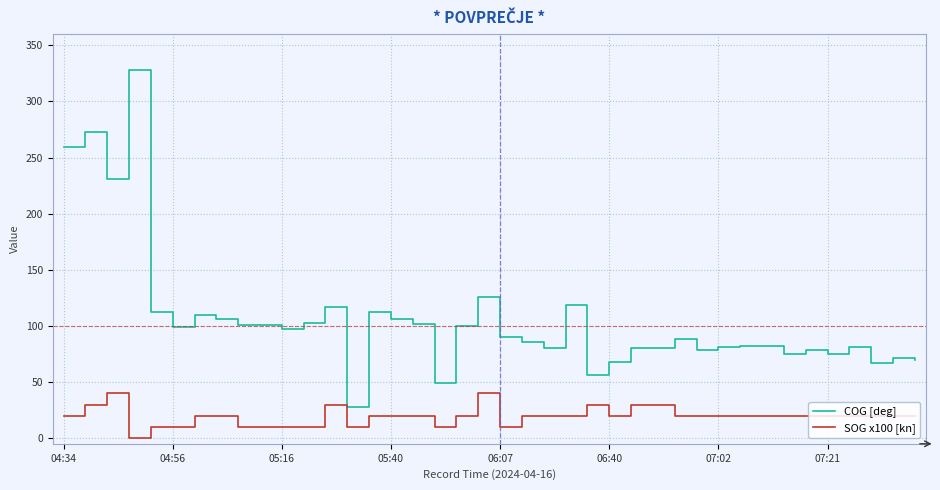

Which series has the widest spread of values?

COG [deg]